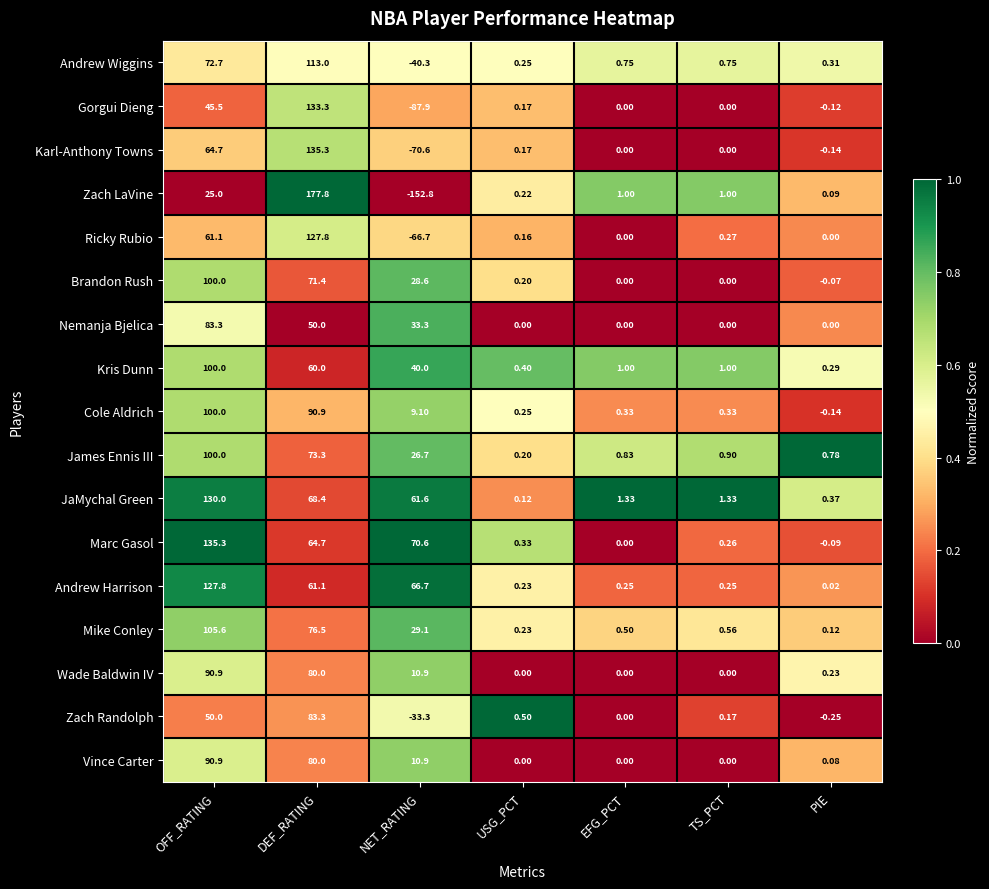

Which series has the largest total across all categories?

Marc Gasol